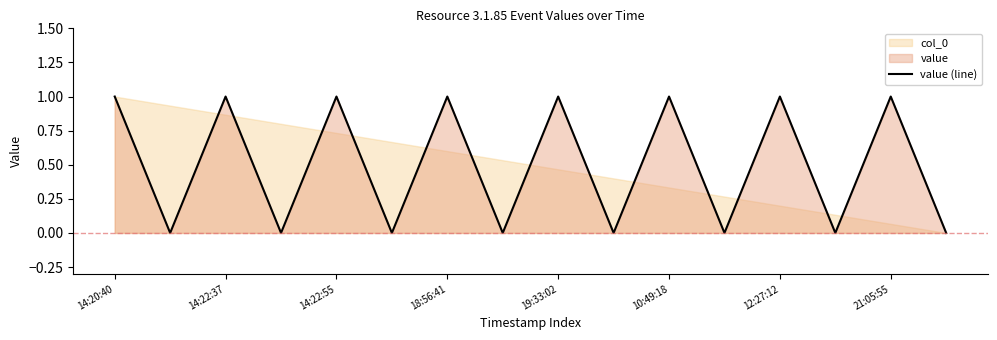

Is it true that value (line) equals 0 at 12:27:12?

False